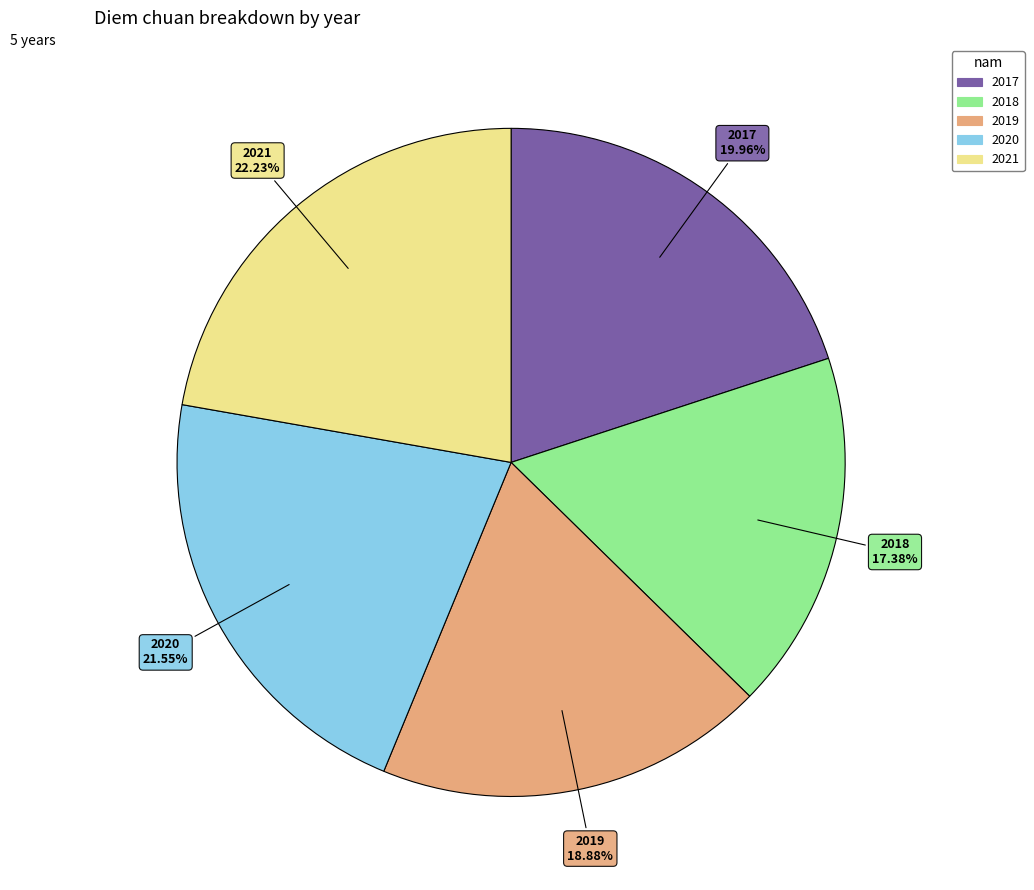

Is there a majority slice in this chart?

No